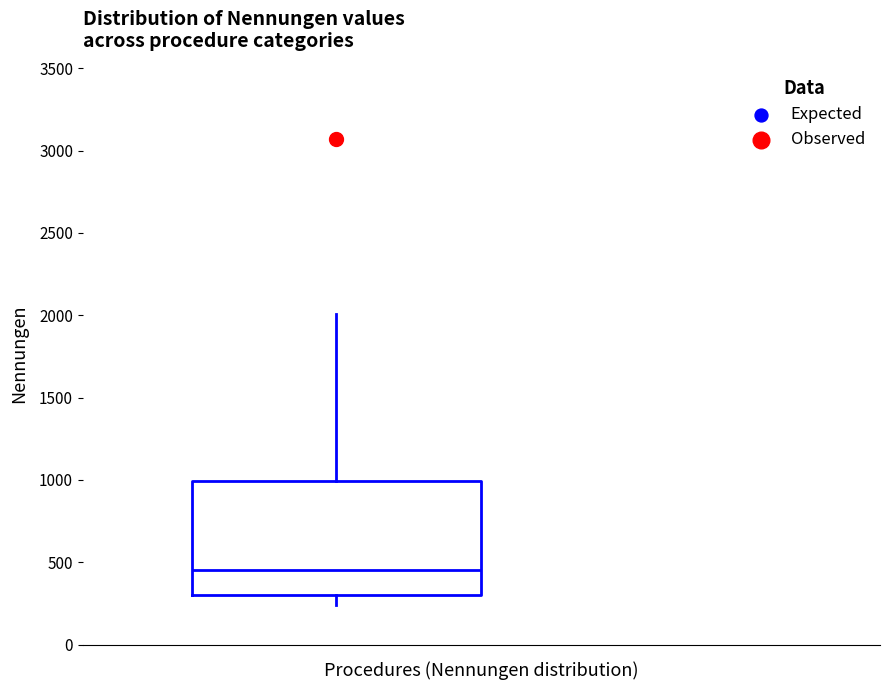

Read this box plot against the y-axis: the position of the median line, the range covered by the box, and the ends of both whiskers. The values are not printed on the chart, so give them approximately, as read against the axis.

median 450, box 300 to 1000, whiskers 250 to 2000